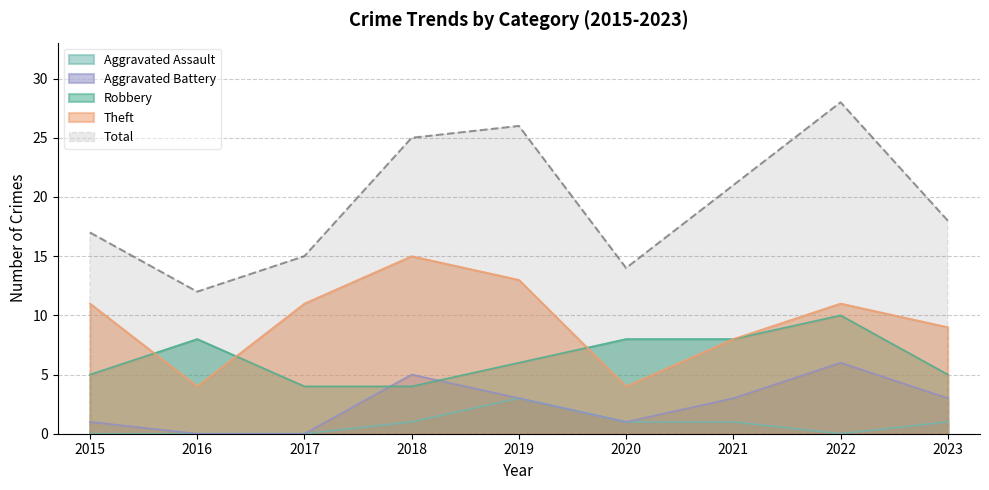

Reading left to right, what are all the values shown in this chart?

Robbery: 2015=5	2016=8	2017=4	2018=4	2019=6	2020=8	2021=8	2022=10	2023=5
Theft: 2015=11	2016=4	2017=11	2018=15	2019=13	2020=4	2021=8	2022=11	2023=9
Aggravated Battery: 2015=1	2016=0	2017=0	2018=5	2019=3	2020=1	2021=3	2022=6	2023=3
Aggravated Assault: 2015=0	2016=0	2017=0	2018=1	2019=3	2020=1	2021=1	2022=0	2023=1
Total: 2015=17	2016=12	2017=15	2018=25	2019=26	2020=14	2021=21	2022=28	2023=18